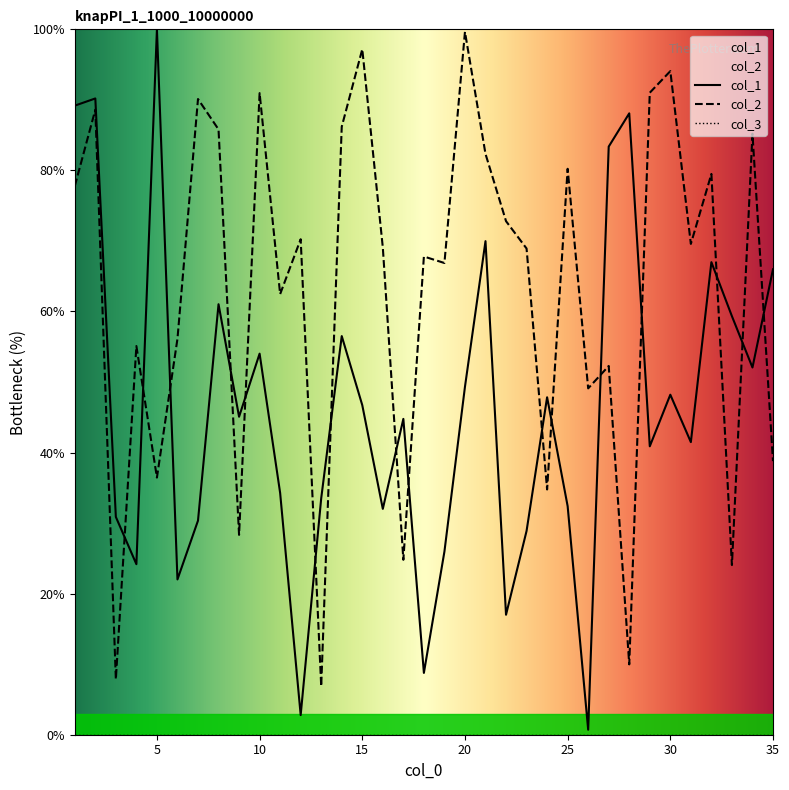

In col_2, how many points are lower than both neighbors (excluding endpoints)?

12